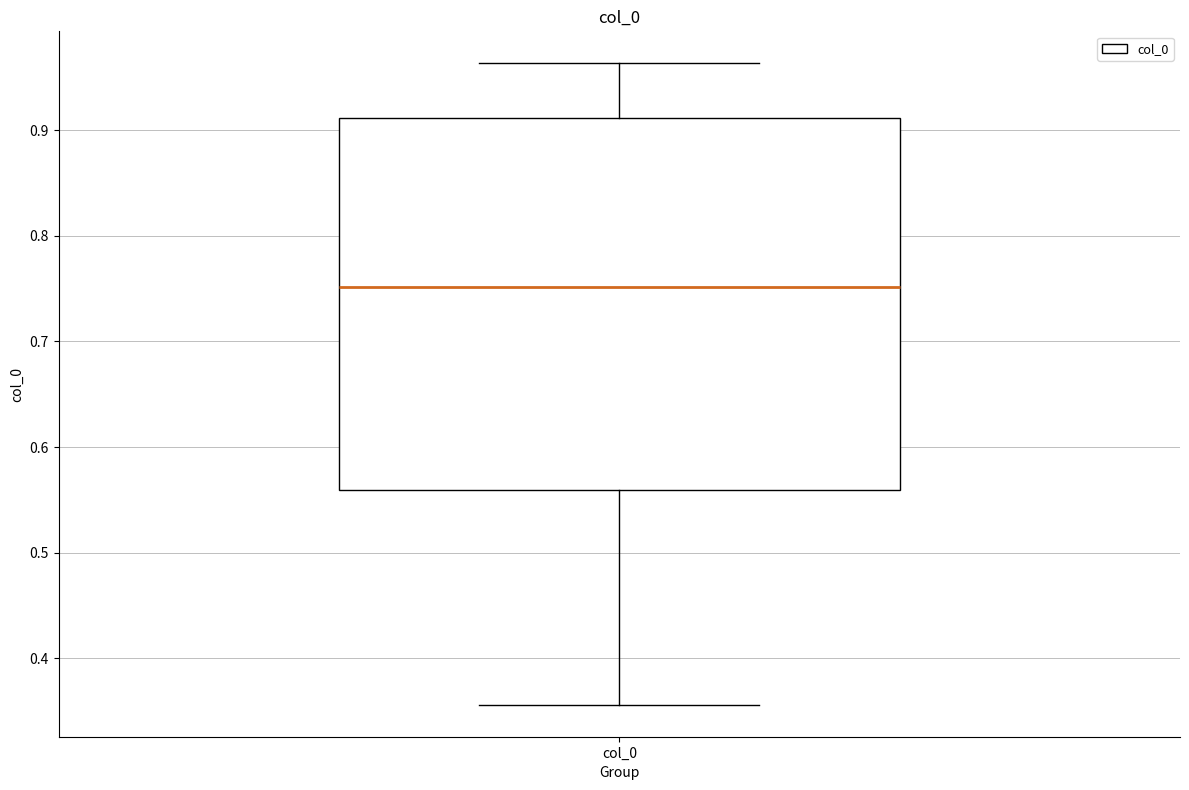

Read this box plot against the y-axis: the position of the median line, the range covered by the box, and the ends of both whiskers. The values are not printed on the chart, so give them approximately, as read against the axis.

median 0.75, box 0.56 to 0.91, whiskers 0.36 to 0.96